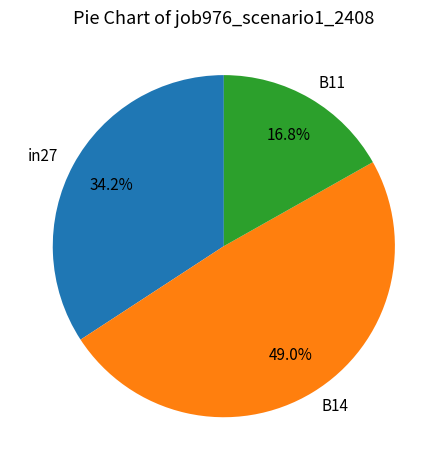

Which has a higher value, B11 or in27?

in27